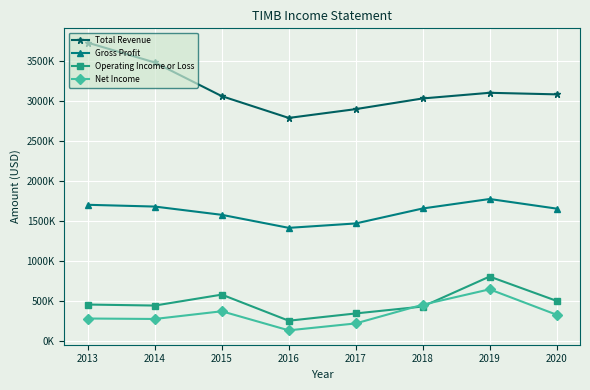

In Gross Profit, how many points are lower than both neighbors (excluding endpoints)?

1